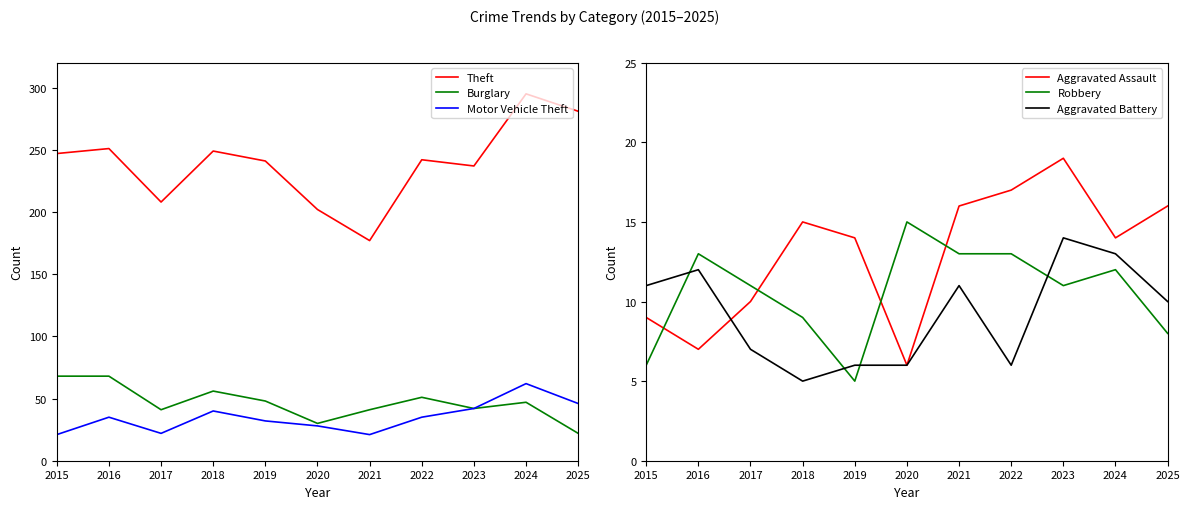

What is the minimum value for Motor Vehicle Theft?

21